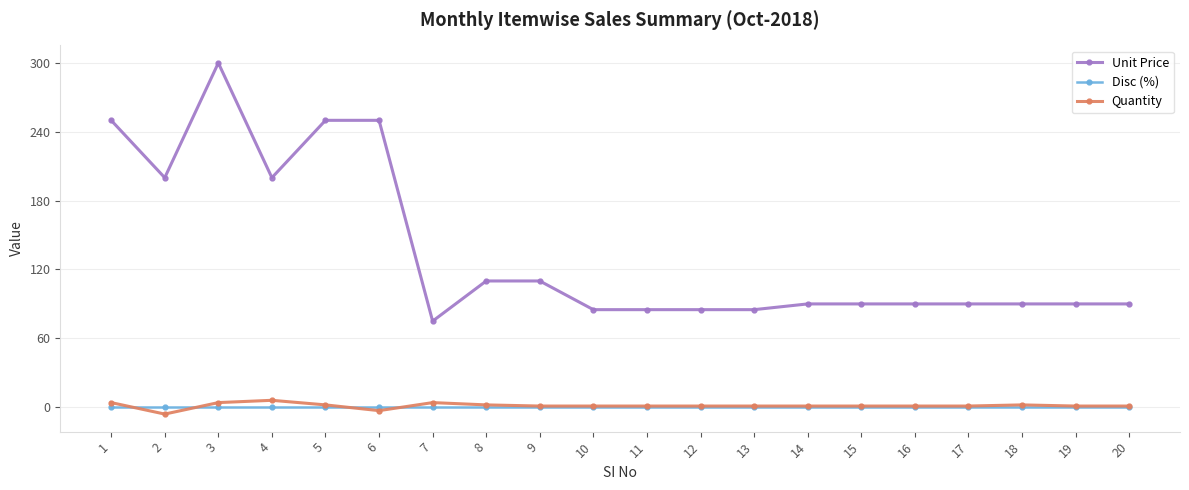

The value of Unit Price at 7 is 75. True or false?

True